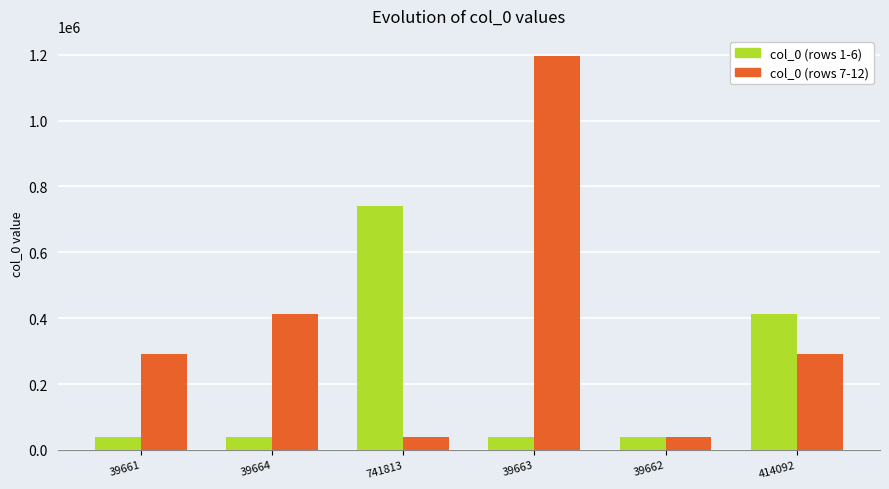

At which category is the sum across all series the highest?

39663